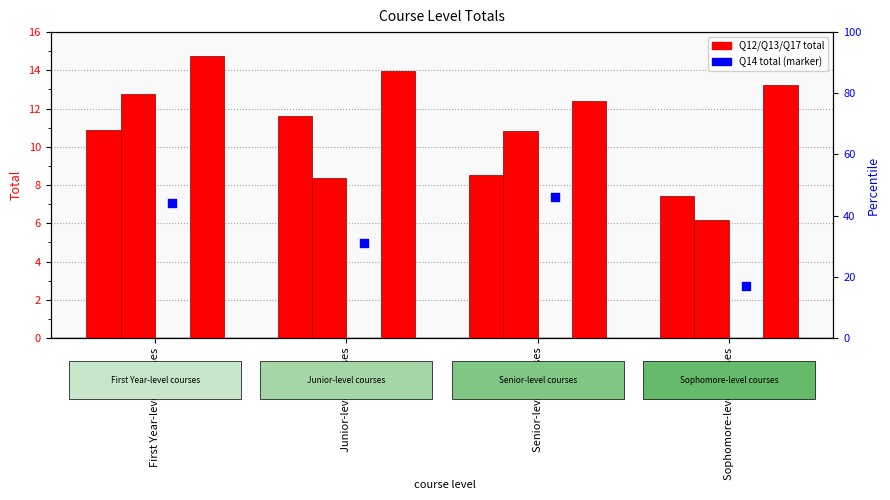

What is the total value across all series at First Year-level courses?

18.0